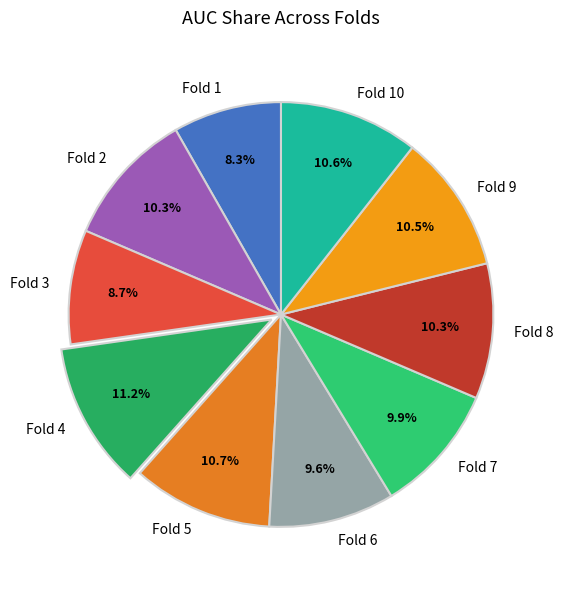

To the nearest percent, what is the combined percentage of Fold 4 and Fold 3?

20%